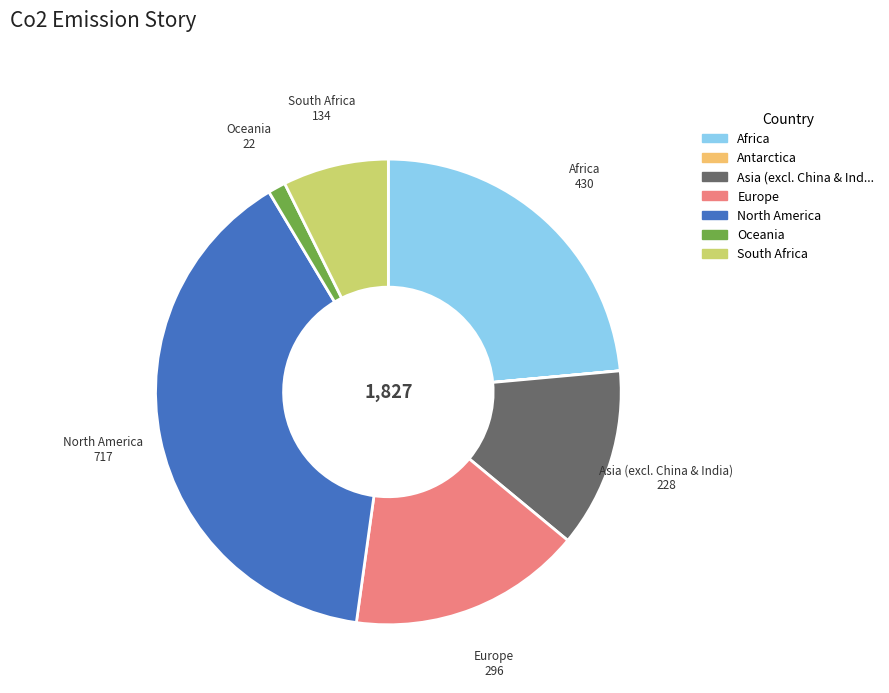

Is there a majority slice in this chart?

No